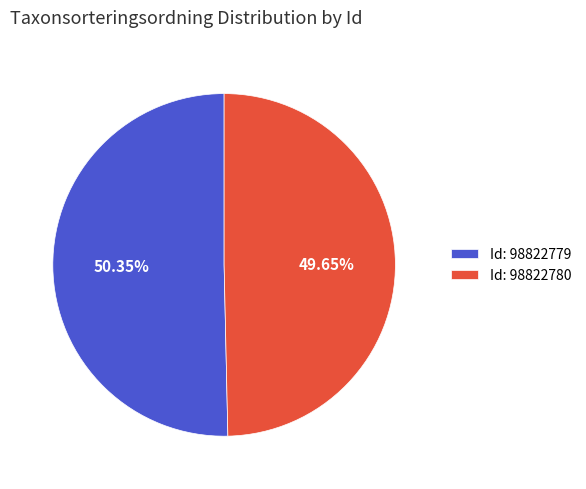

Combined, do Id: 98822780 and Id: 98822779 account for over 50%?

Yes